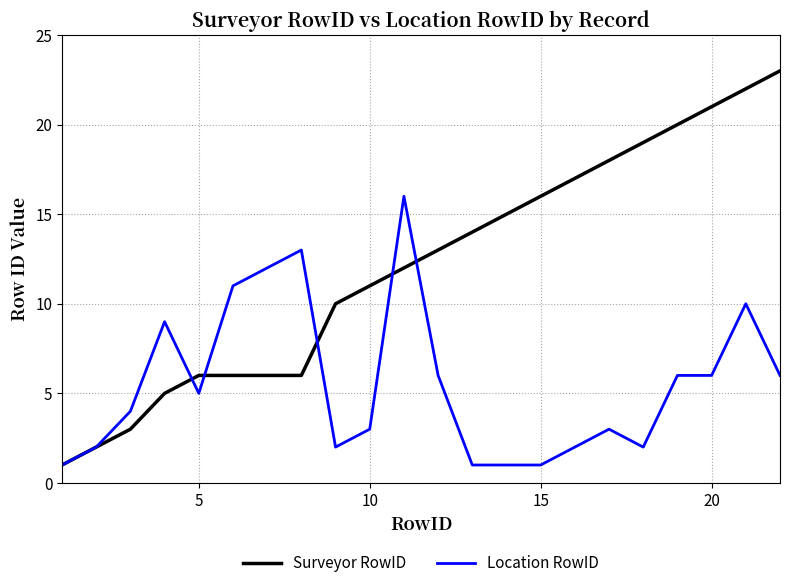

What is the maximum value shown in the chart?

23